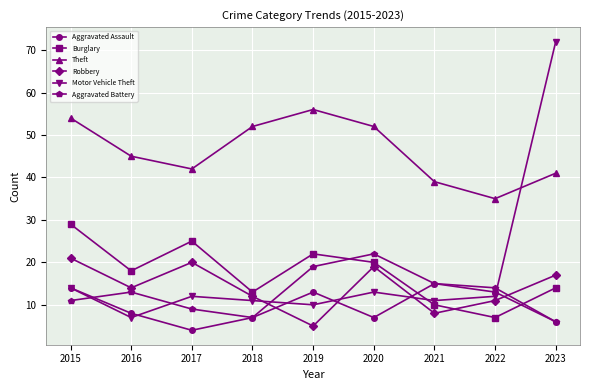

Reading left to right, extract all data points from this chart.

Aggravated Assault: 14	8	4	7	13	7	15	13	6
Burglary: 29	18	25	13	22	20	10	7	14
Theft: 54	45	42	52	56	52	39	35	41
Robbery: 21	14	20	12	5	19	8	11	17
Motor Vehicle Theft: 14	7	12	11	10	13	11	12	72
Aggravated Battery: 11	13	9	7	19	22	15	14	6